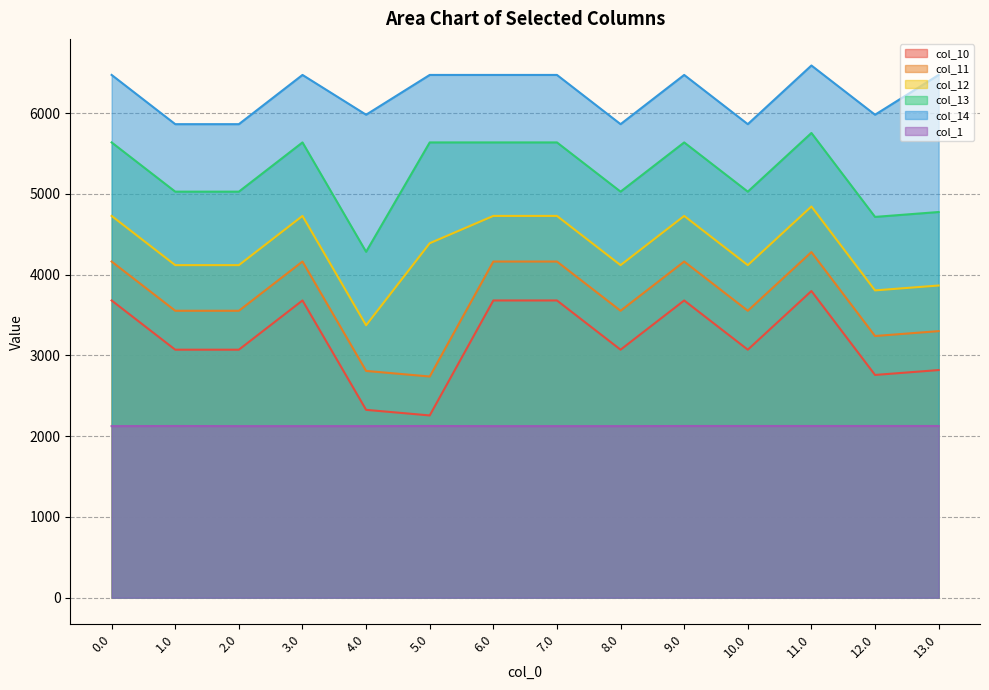

What is the label of the 13th point from the left?

12.0